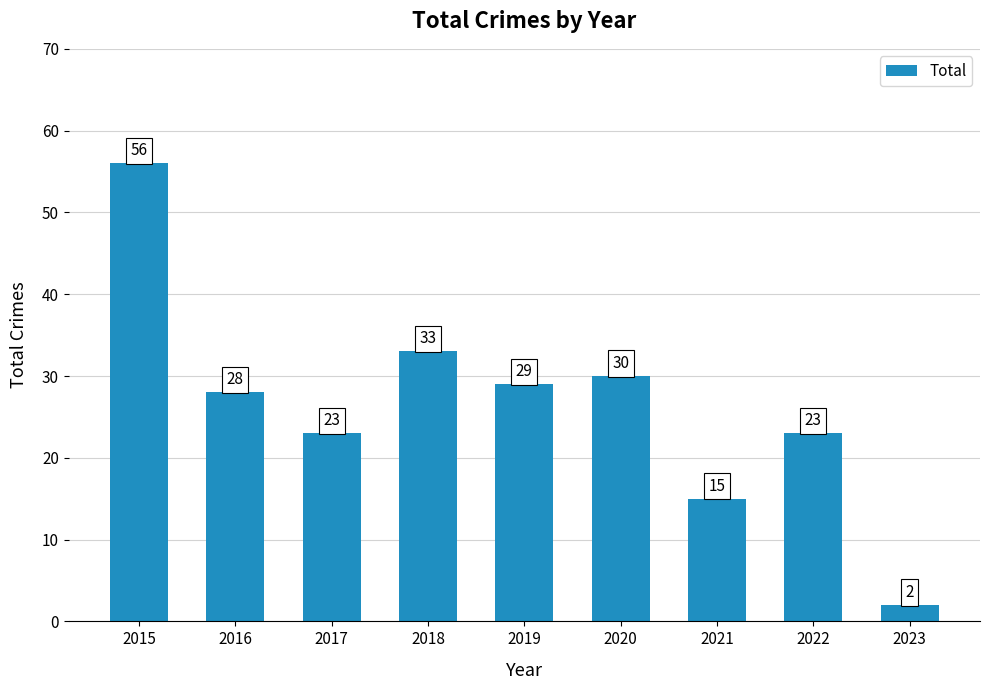

What is the value of the 2nd bar from the left?

28